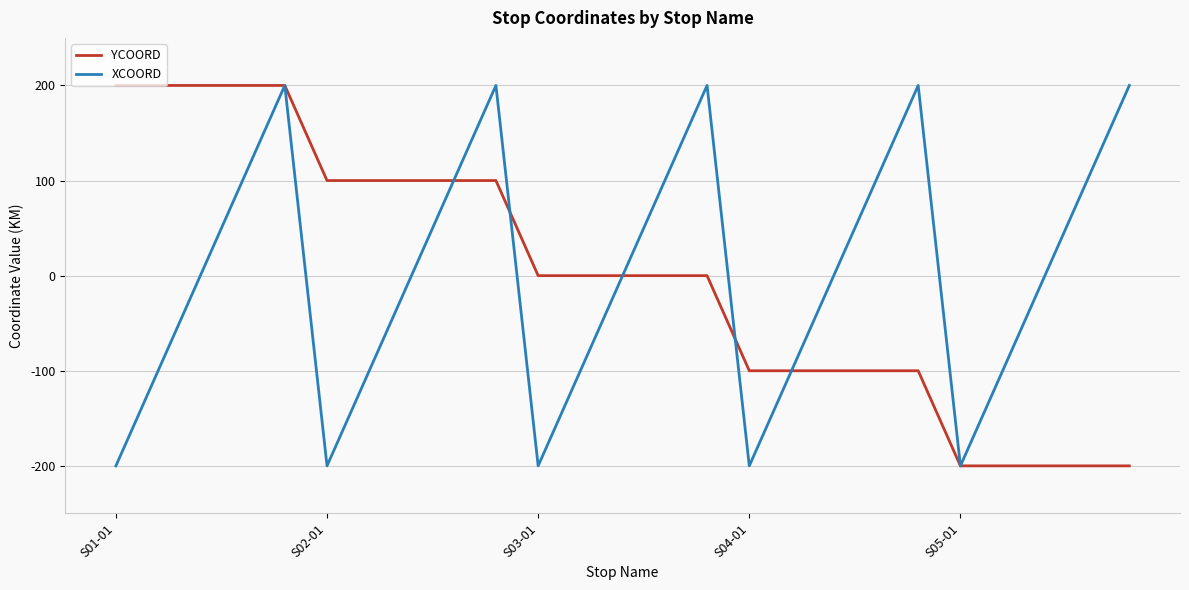

True or false: XCOORD and YCOORD cross at least once.

True